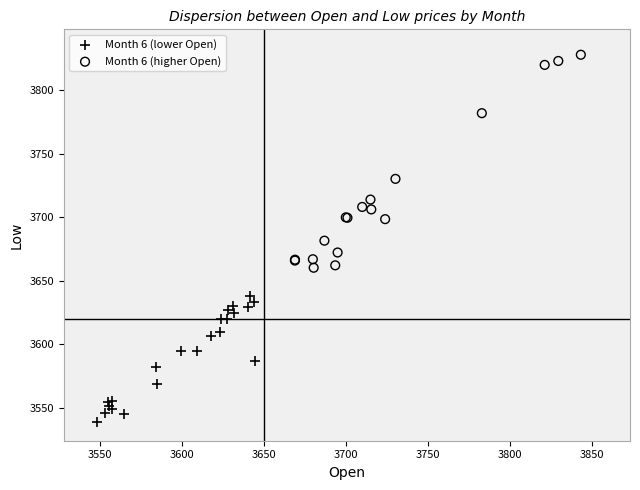

Which series reaches the minimum Y coordinate?

Month 6 (lower Open)